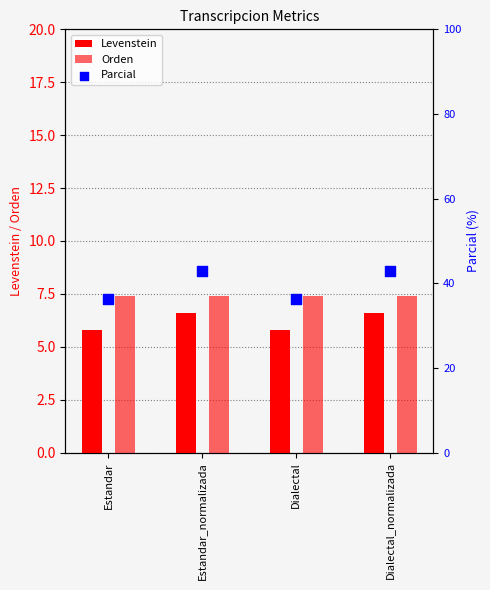

Which series has the largest Y range (max minus min)?

Parcial